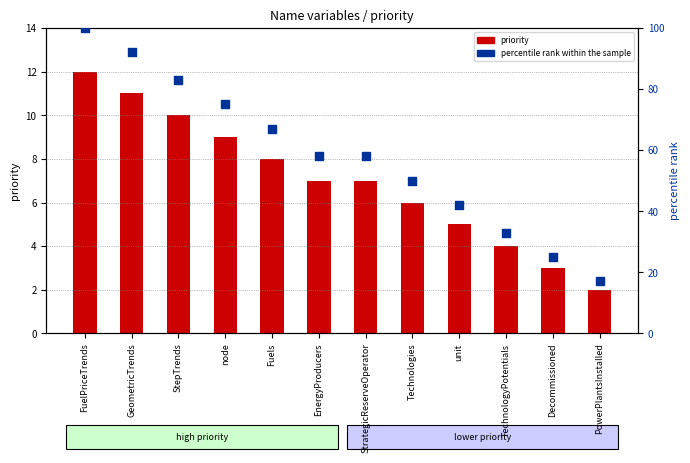

Which series has the largest total across all categories?

percentile rank within the sample